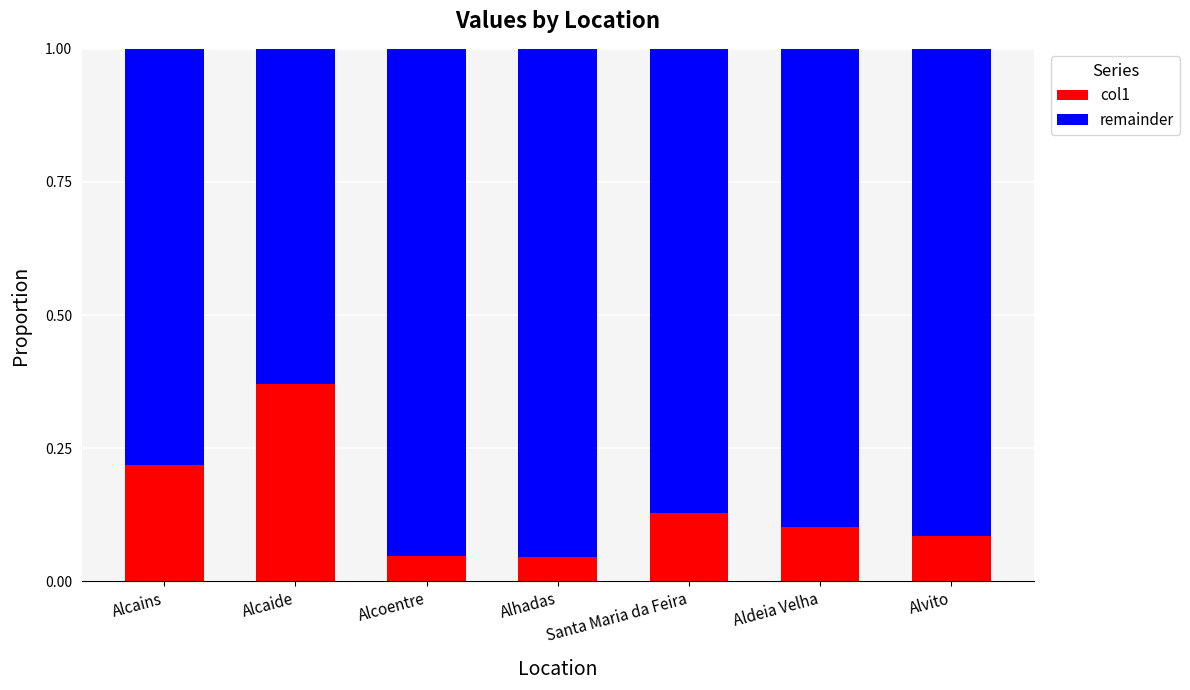

What is the difference between the maximum and minimum values in the col1 series?

0.3